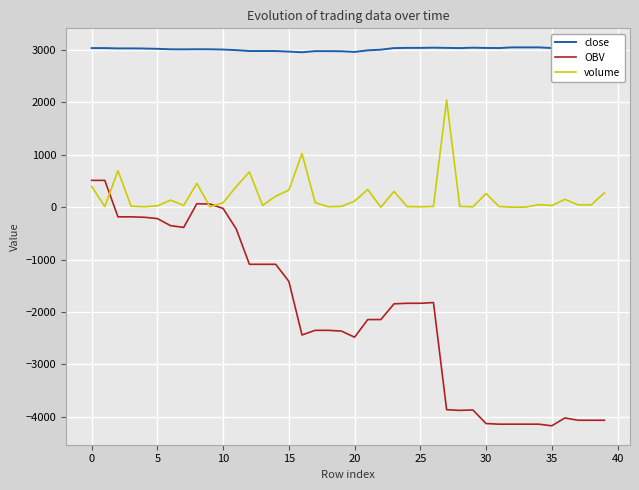

Reading right to left, what are all the values shown in this chart?

close: 3046.0	3046.0	3046.0	3052.0	3037.0	3050.0	3050.0	3050.0	3037.0	3039.0	3044.0	3036.0	3040.0	3044.0	3040.0	3040.0	3036.0	3006.0	2993.0	2963.0	2976.0	2978.0	2978.0	2957.0	2969.0	2980.0	2980.0	2980.0	2997.0	3008.0	3013.0	3014.0	3012.0	3013.0	3022.0	3028.0	3030.0	3030.0	3036.0	3036.0
OBV: -4066.9	-4066.9	-4066.9	-4023.4	-4172.7	-4141.7	-4141.7	-4141.7	-4141.9	-4129.7	-3870.9	-3878.6	-3865.0	-1820.8	-1834.3	-1834.3	-1844.7	-2144.7	-2145.4	-2481.7	-2365.0	-2350.7	-2350.7	-2439.1	-1416.5	-1090.3	-1090.3	-1090.3	-417.9	-24.8	59.8	66.0	-386.5	-352.7	-217.7	-192.8	-184.6	-184.6	511.4	511.4
volume: 271.9	44.5	43.5	149.3	31.0	49.1	0.2	0.2	12.2	258.8	7.6	13.5	2044.2	13.5	7.5	10.4	300.0	0.7	336.3	116.7	14.3	8.5	88.3	1022.6	326.1	210.0	33.9	672.5	393.1	84.5	6.3	452.5	33.8	135.0	24.9	8.2	18.3	696.0	10.0	398.5